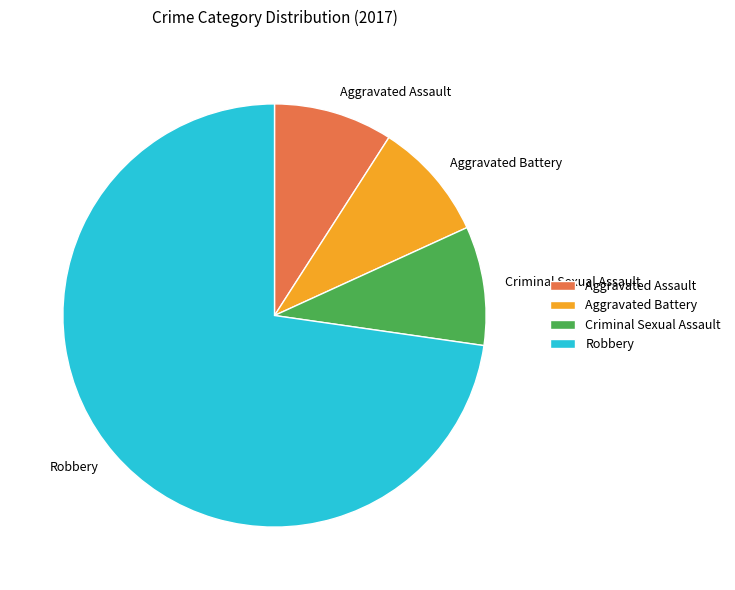

Which category has the biggest portion of the pie?

Robbery